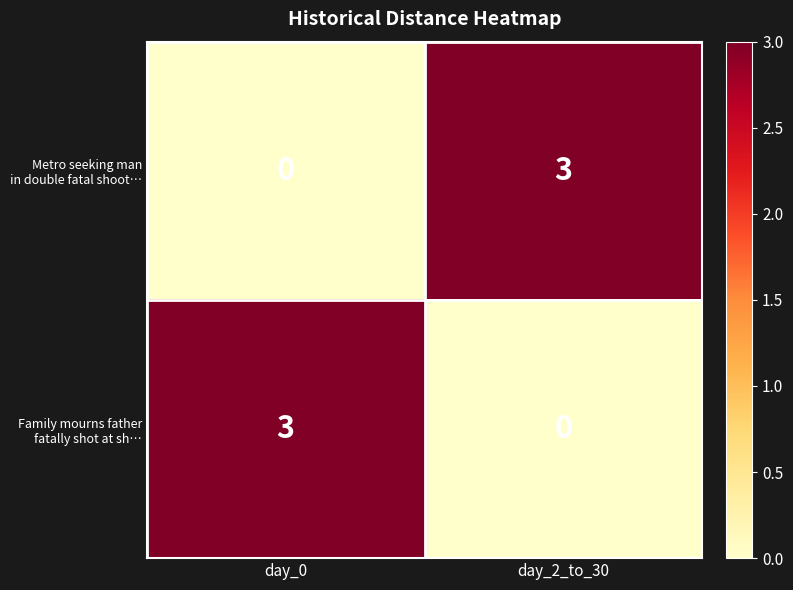

What is the total value across all series at day_0?

3